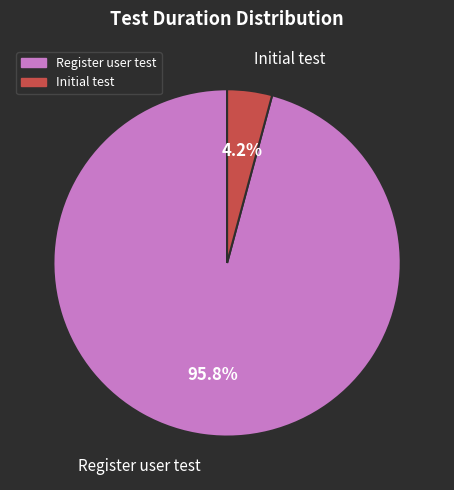

How many segments does this pie chart have?

2